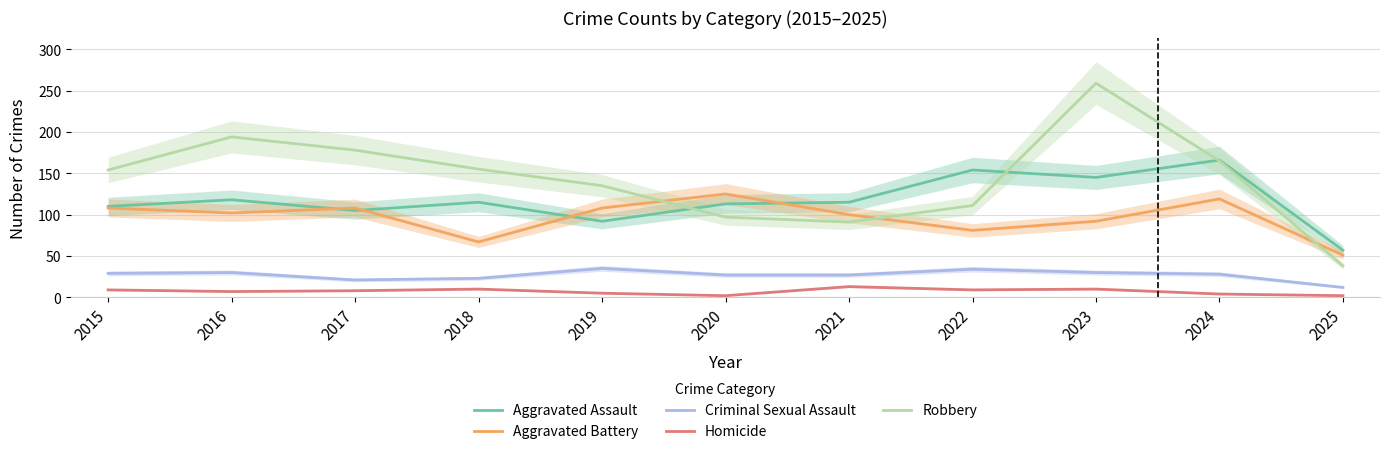

Reading right to left, what are all the values shown in this chart?

Aggravated Assault: 2025=57	2024=166	2023=145	2022=154	2021=115	2020=113	2019=92	2018=115	2017=105	2016=118	2015=110
Aggravated Battery: 2025=51	2024=119	2023=92	2022=81	2021=100	2020=125	2019=108	2018=67	2017=108	2016=102	2015=108
Criminal Sexual Assault: 2025=12	2024=28	2023=30	2022=34	2021=27	2020=27	2019=35	2018=23	2017=21	2016=30	2015=29
Homicide: 2025=2	2024=4	2023=10	2022=9	2021=13	2020=2	2019=5	2018=10	2017=8	2016=7	2015=9
Robbery: 2025=38	2024=165	2023=259	2022=111	2021=91	2020=97	2019=135	2018=155	2017=178	2016=194	2015=154